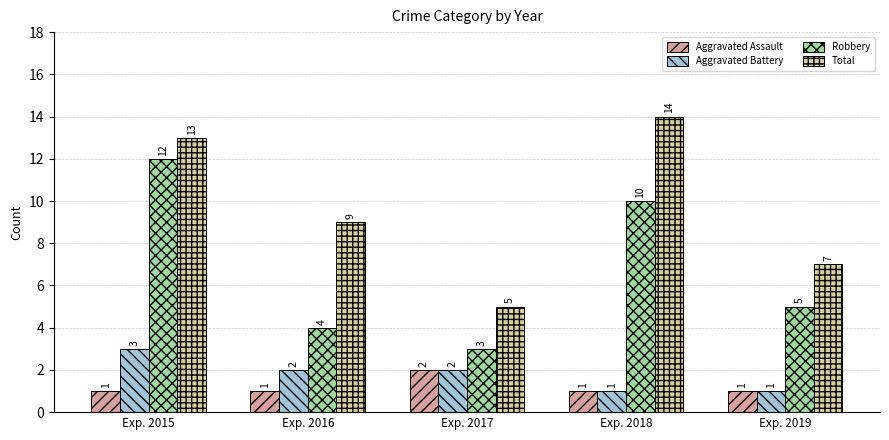

Does the chart contain any negative values?

No